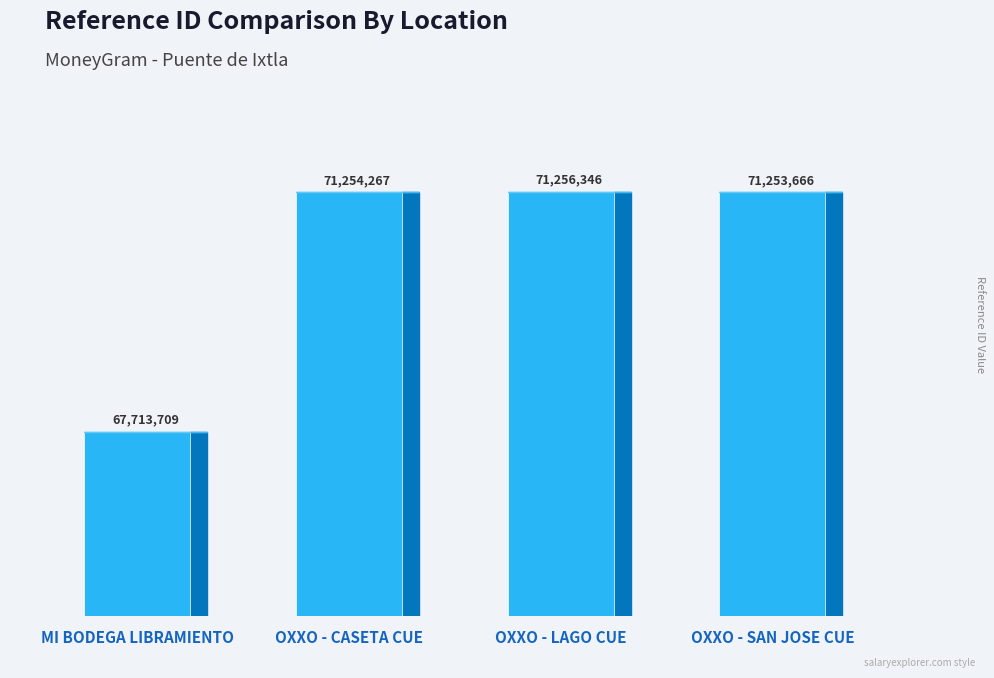

What is the label of the 1st bar from the left?

MI BODEGA LIBRAMIENTO